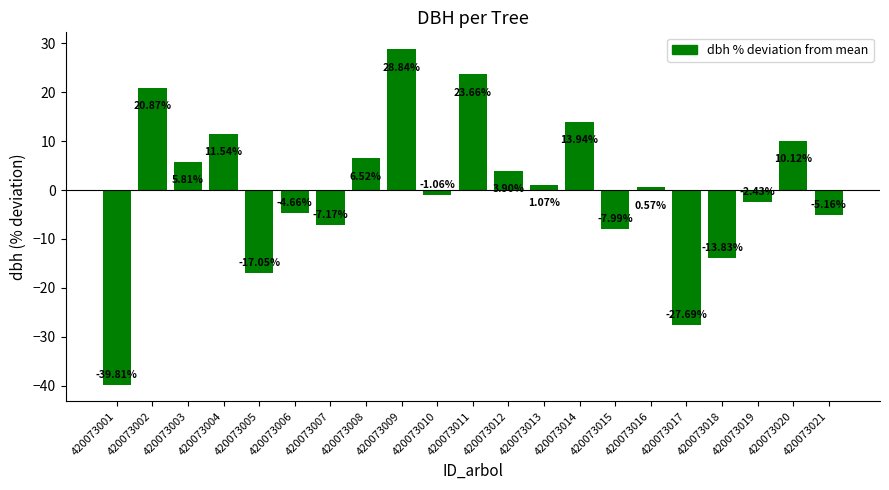

Are the bars horizontal?

No